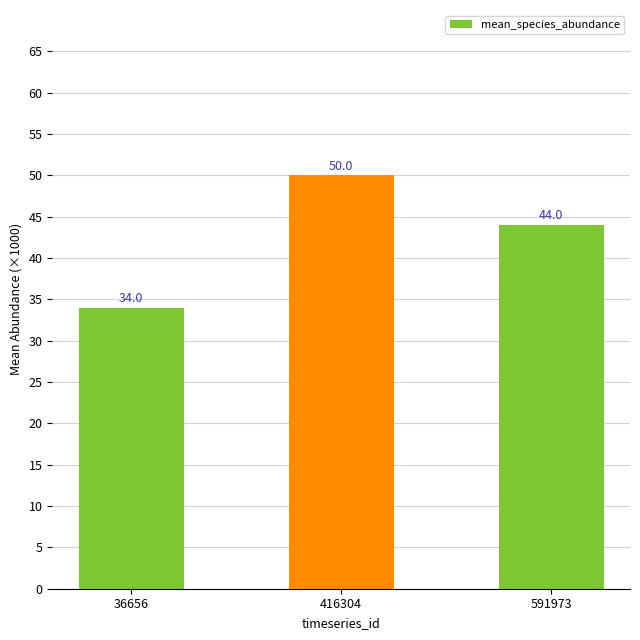

Is it true that the value at 36656 is 34?

True